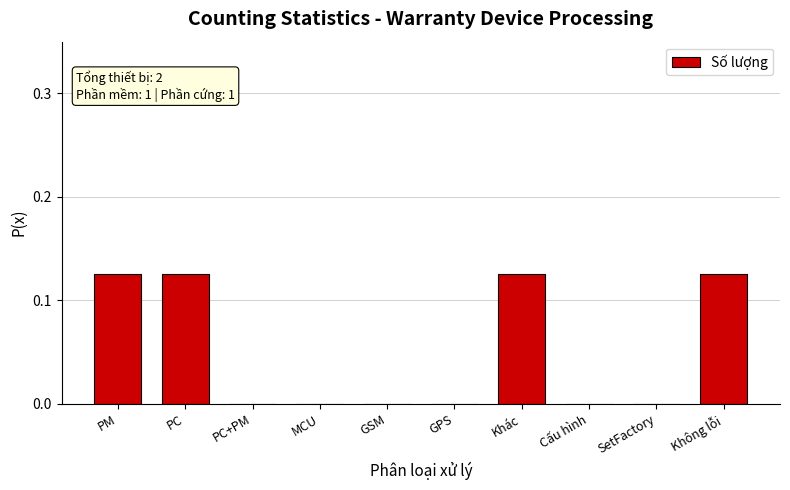

Between Không lỗi and PC+PM, which is larger?

Không lỗi